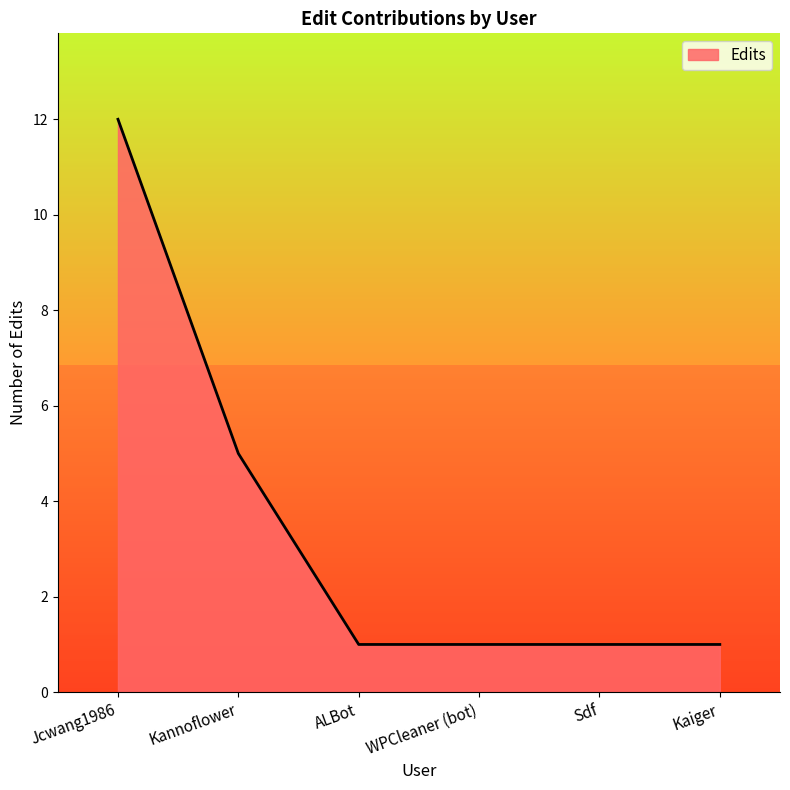

True or false: the data shows 1 at ALBot.

True